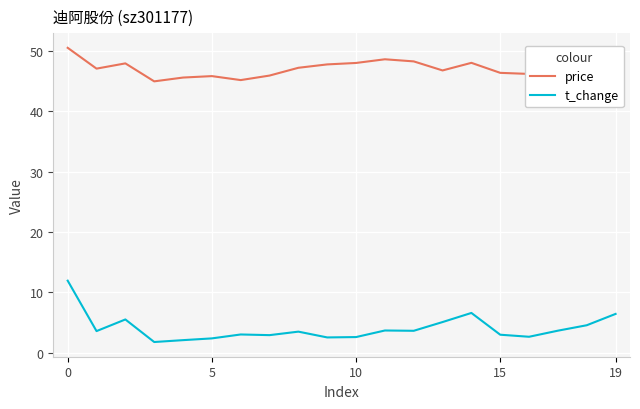

What is the average value of the t_change series?

4.1